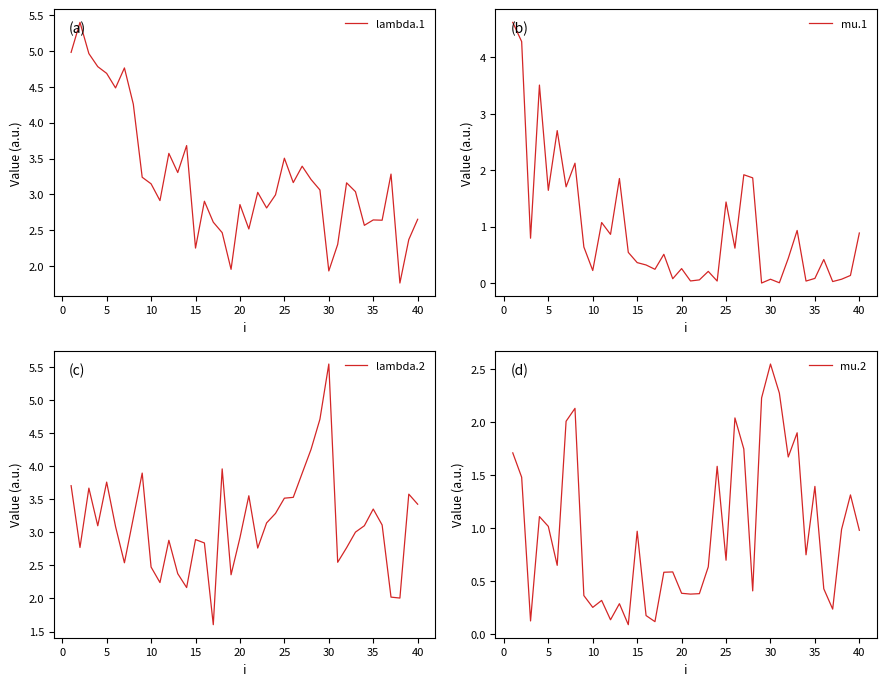

What is the maximum value for lambda.1?

5.4